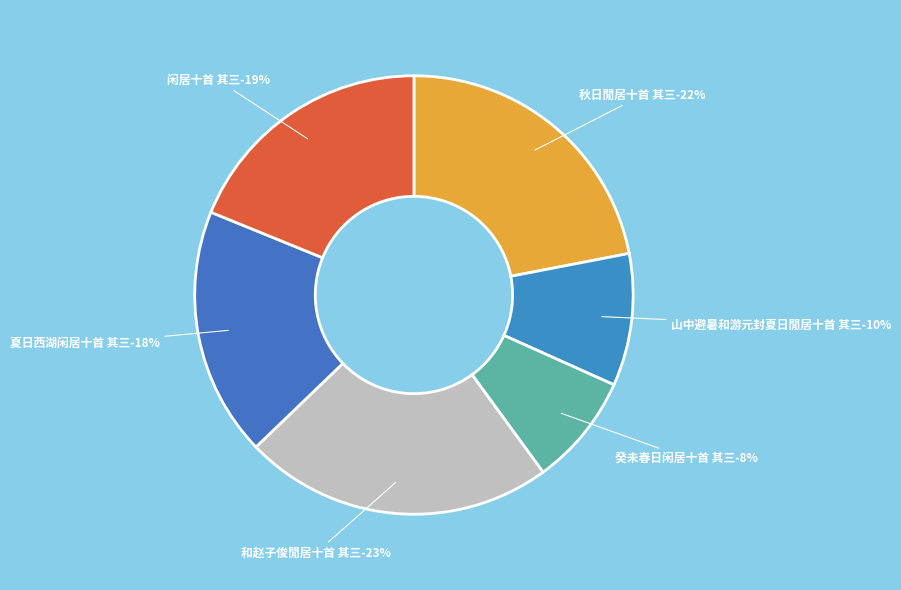

True or false: 夏日西湖闲居十首 其三 accounts for 18% of the total.

True